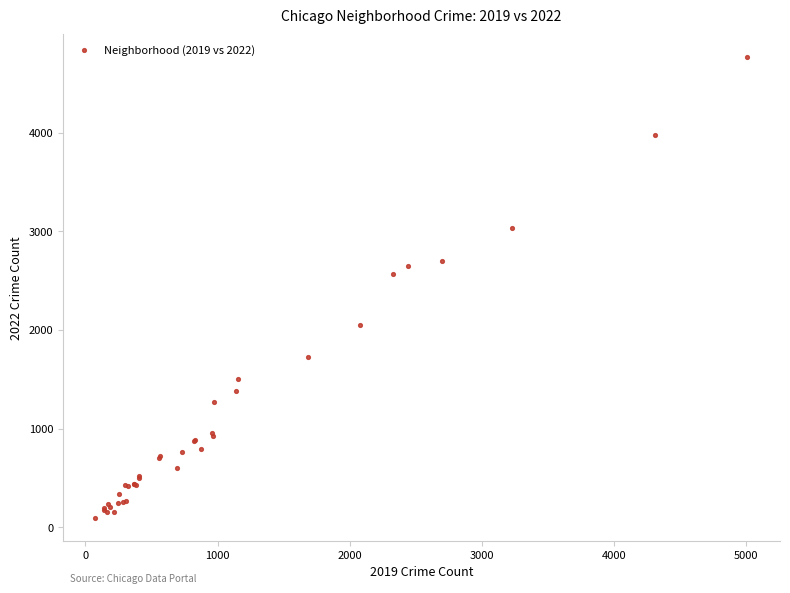

What Y value in the scatter plot is closest to 2430?

2565